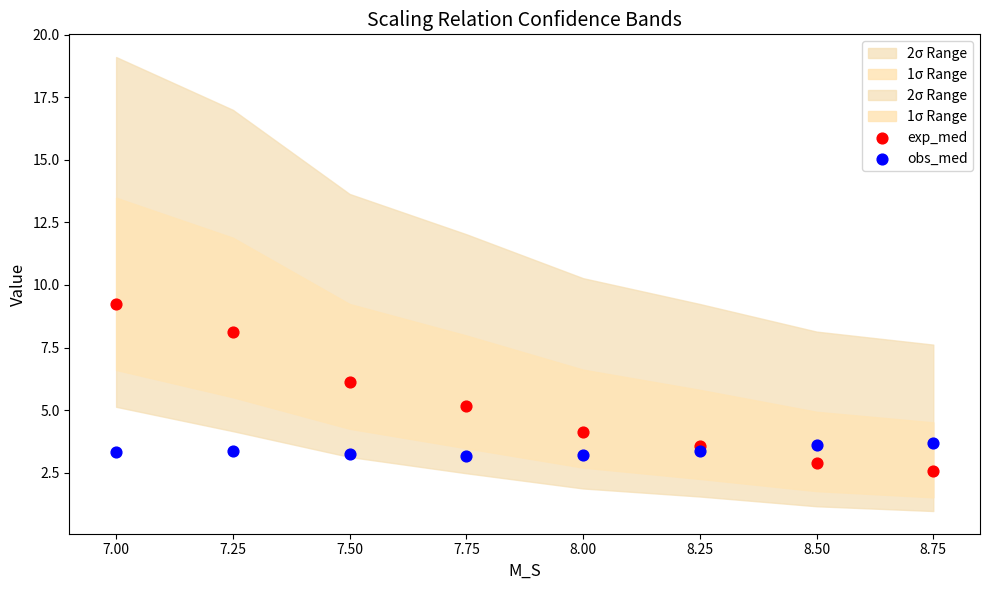

Which series contains the highest Y value?

exp_med